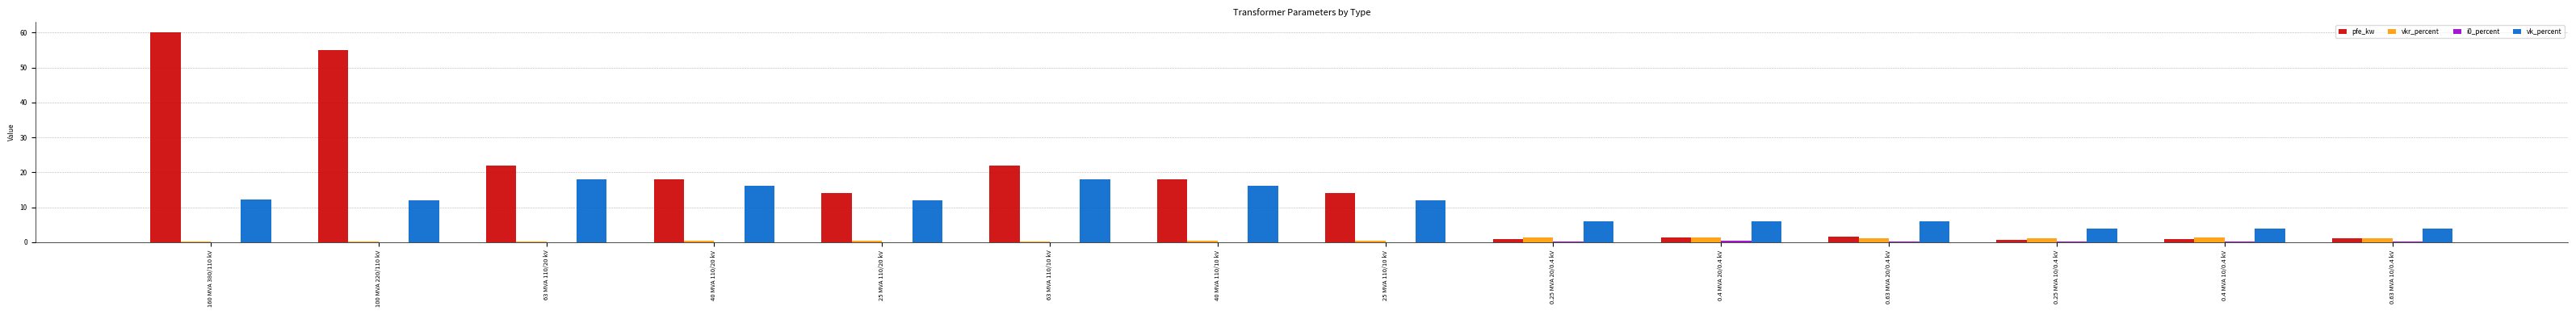

The pfe_kw series shows 14.0 at 25 MVA 110/10 kV. True or false?

True